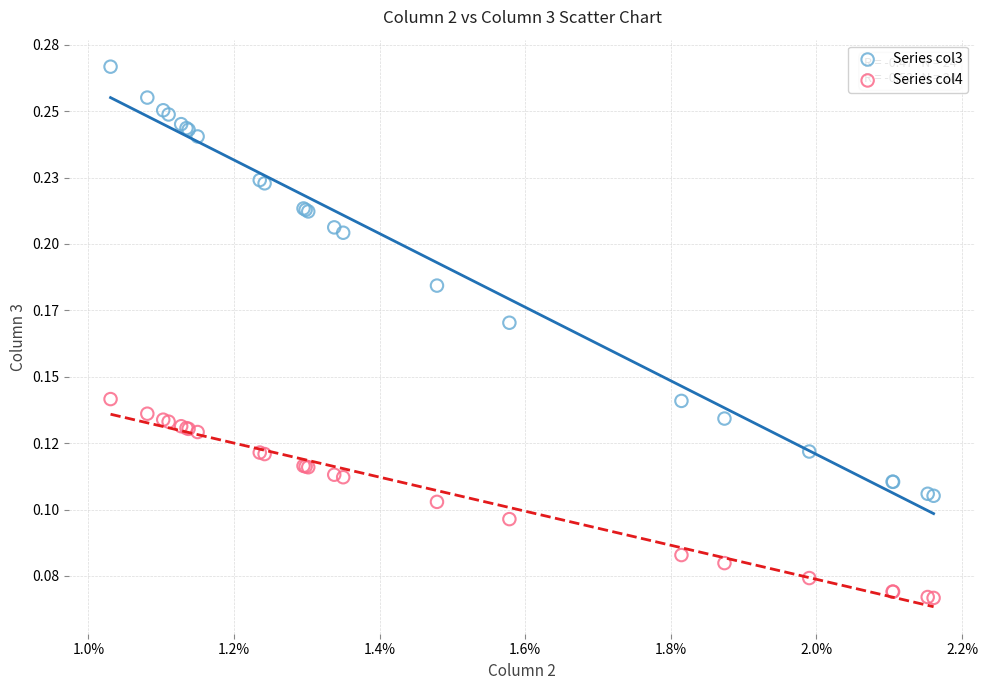

What are all the series names shown in the legend?

Series col3, Series col4